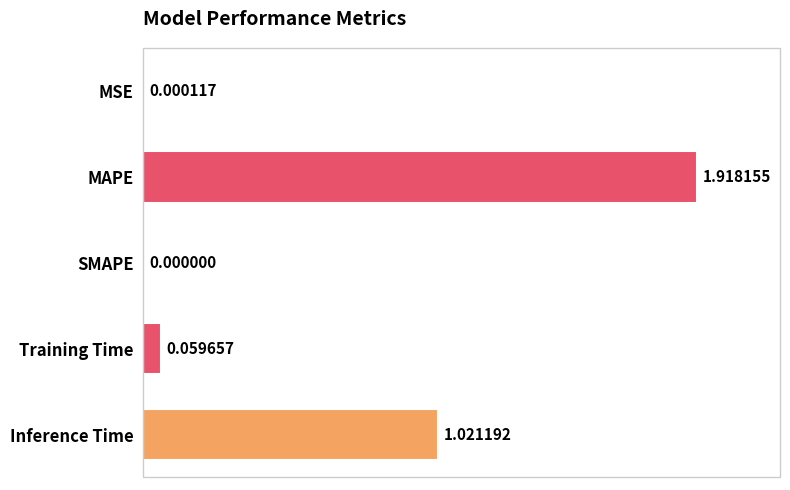

Where is the data nearest to the value 0?

SMAPE